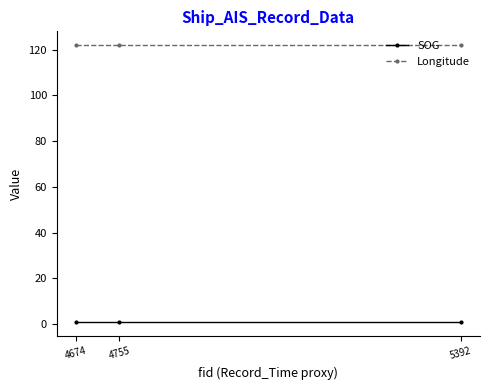

The value of Longitude at 4674 is 32.2. True or false?

False